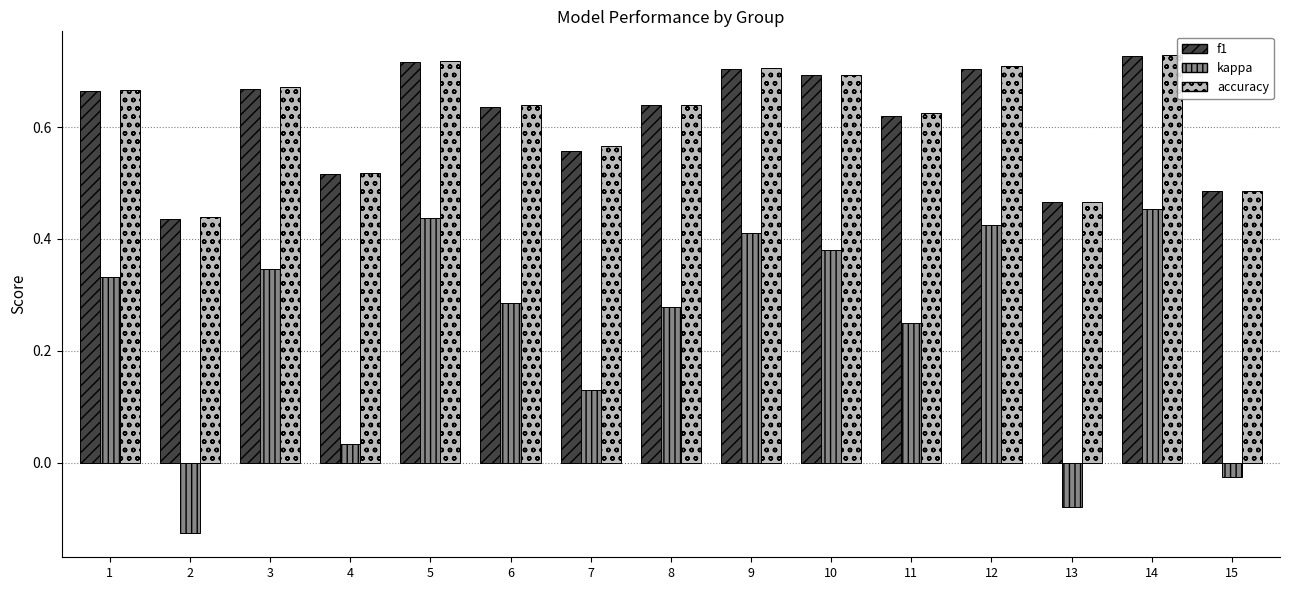

Which series has the widest spread of values?

kappa